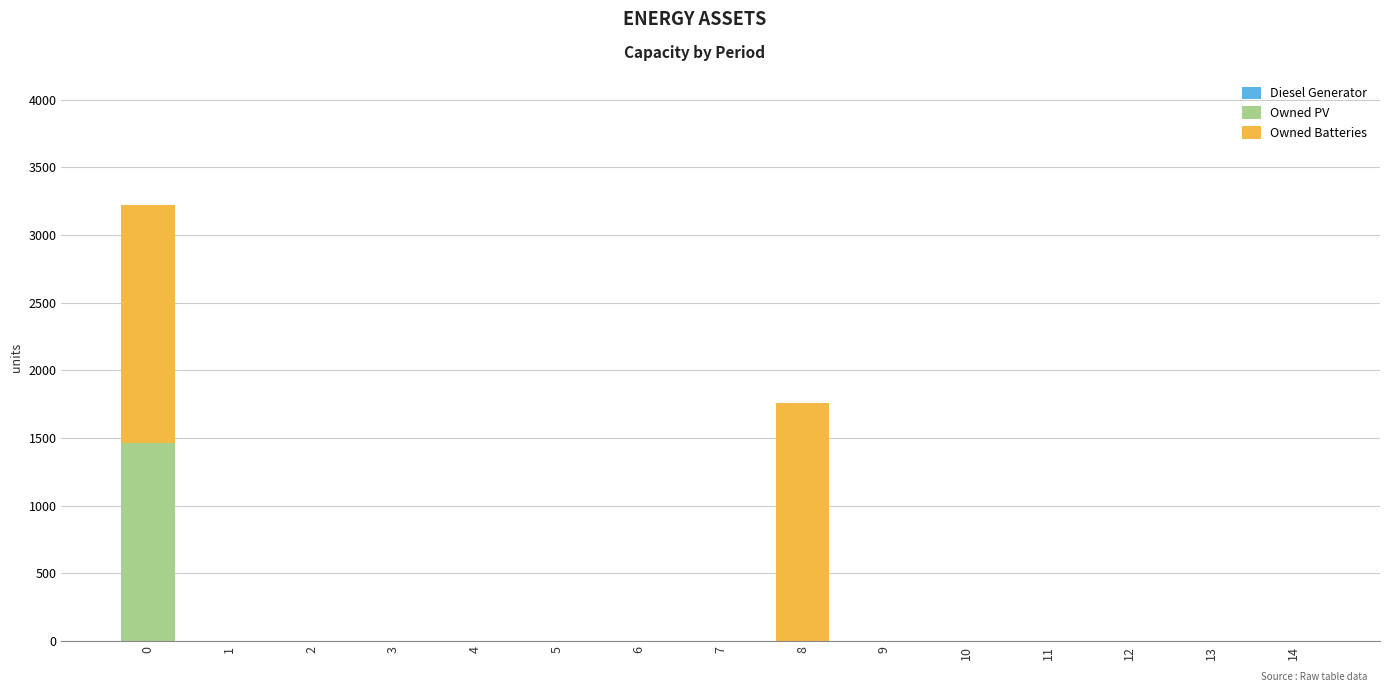

The value of Owned PV at 6 is 0. True or false?

True